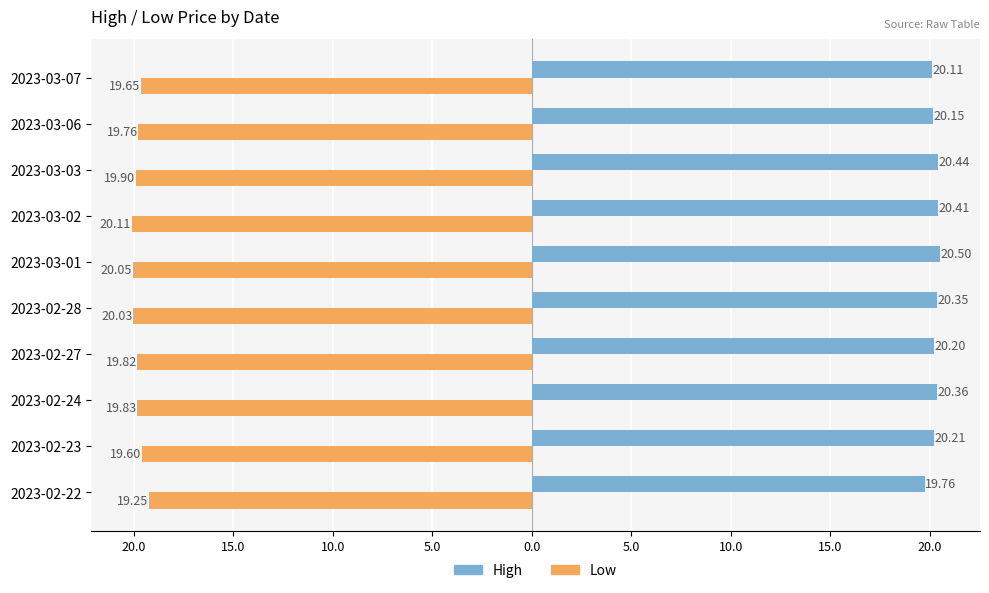

The high series shows 20.4 at 2023-02-28. True or false?

True